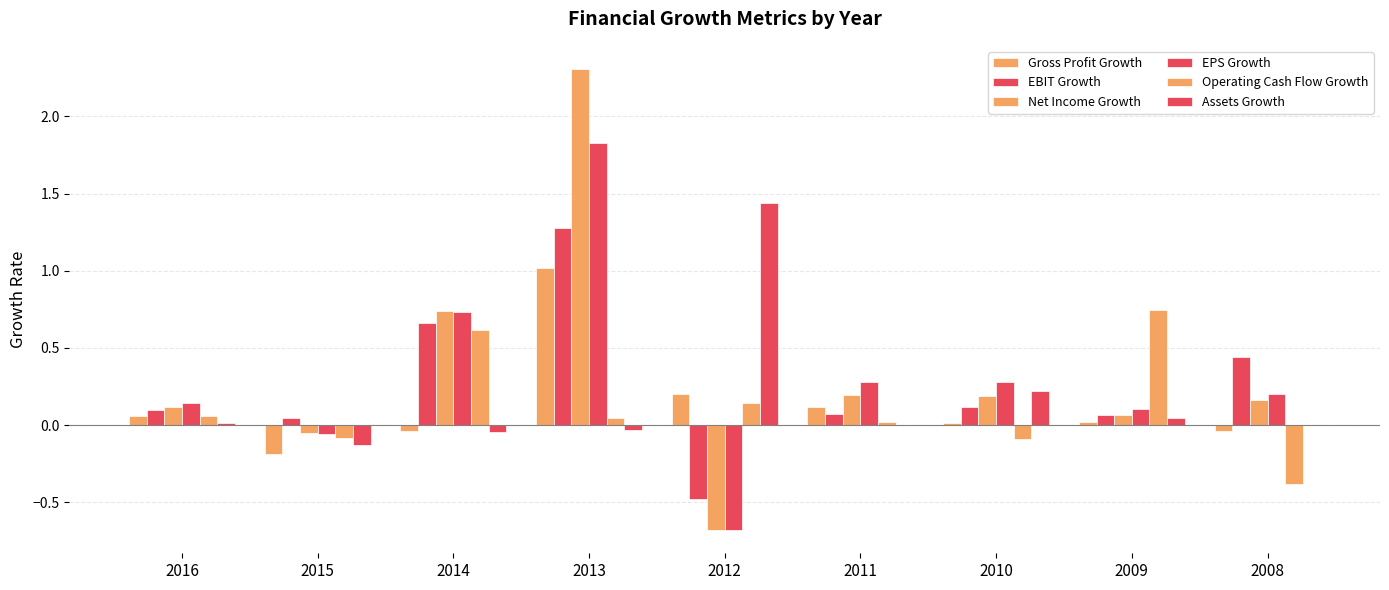

Are the bars grouped side by side (vs. stacked)?

Yes